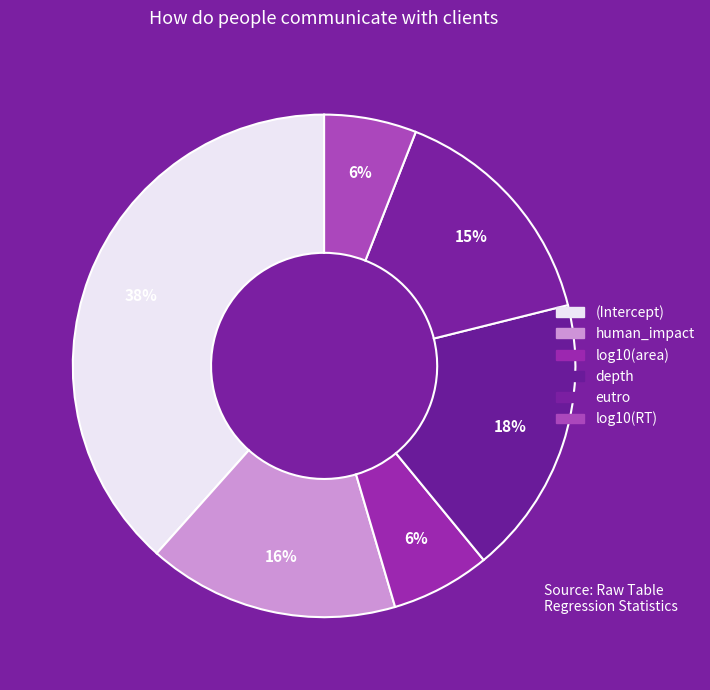

To the nearest percent, what is the difference between the largest and smallest slice percentages?

32%